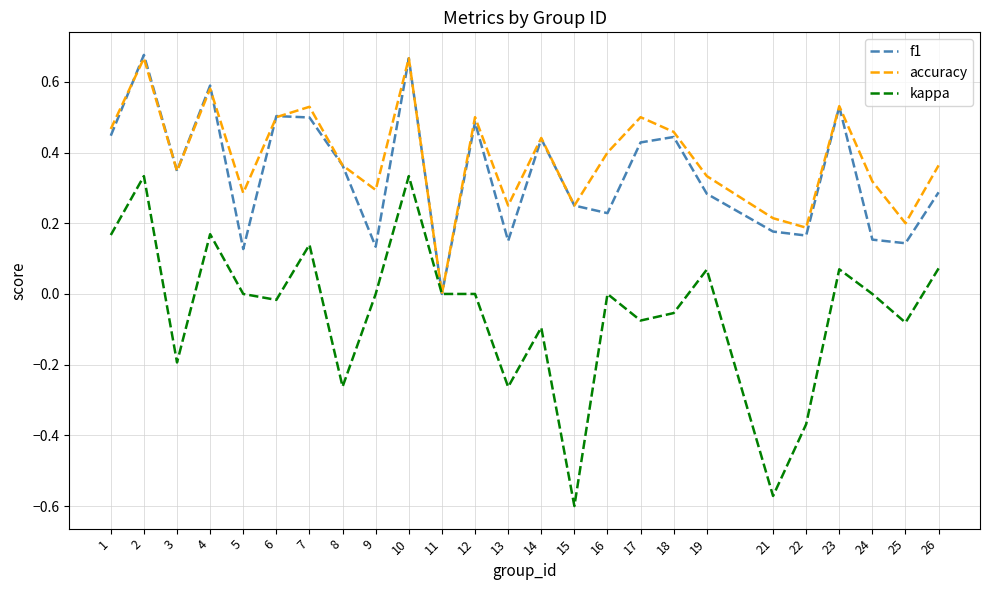

What are all the series names shown in the legend?

f1, accuracy, kappa